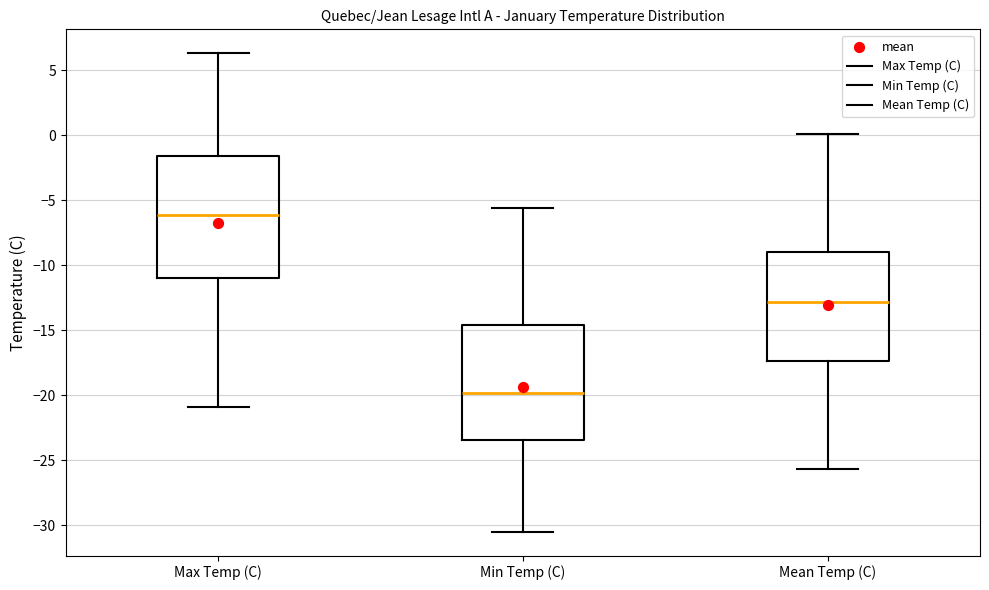

Where is the lower edge of the box for Mean Temp (C) on the y-axis? The values are not printed on the chart, so give them approximately, as read against the axis.

-17.5